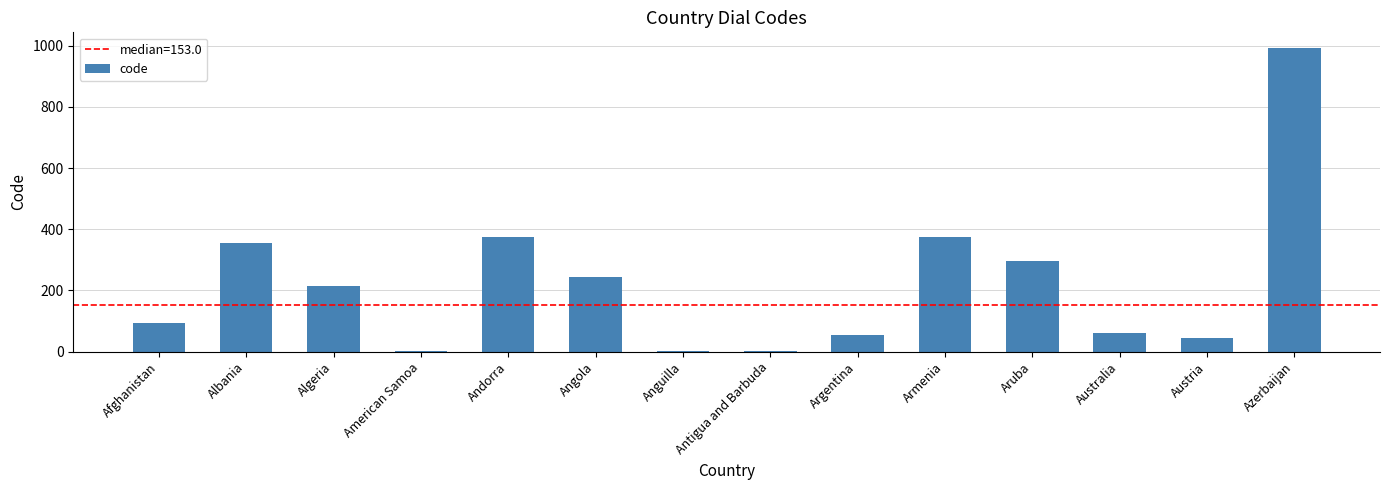

At which category does the chart reach its peak across all series?

Azerbaijan